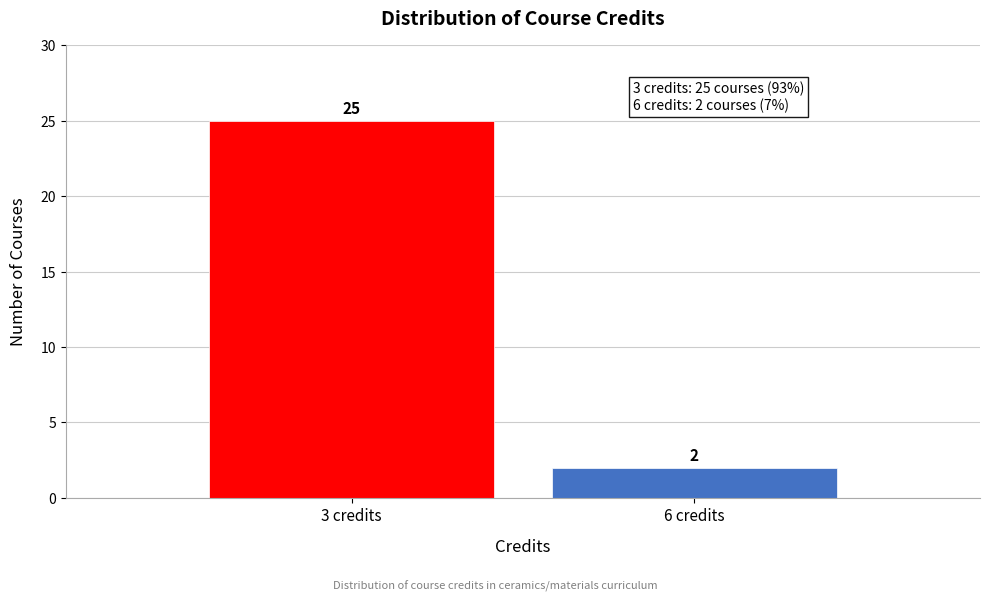

Reading left to right, list all the values displayed in this chart.

25	2